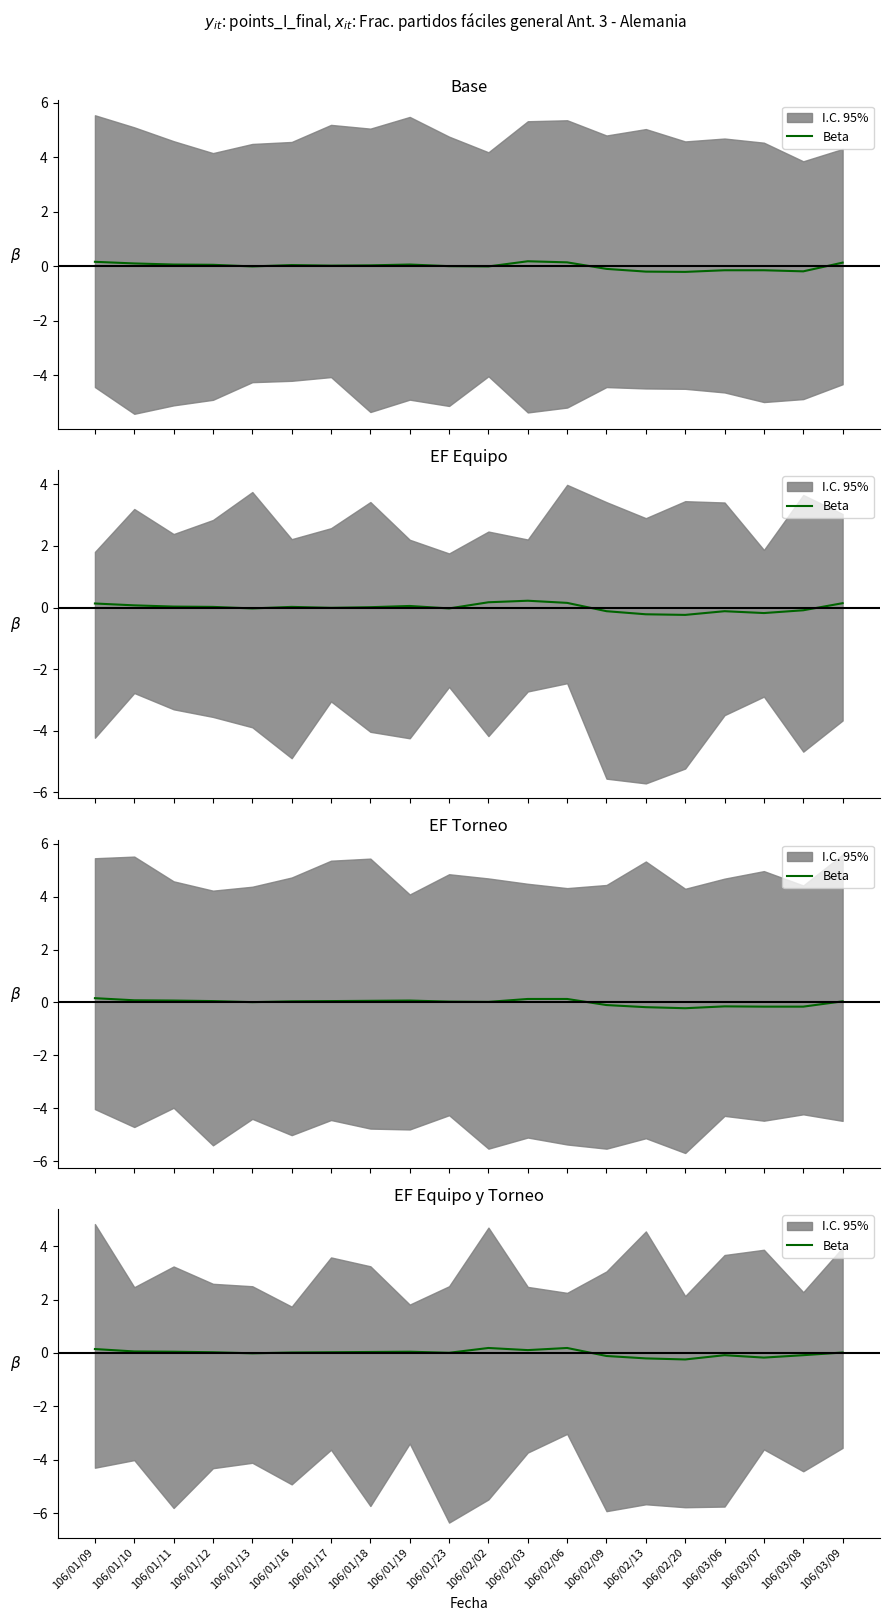

What is the change in value from 106/01/10 to 106/02/09?

-0.2